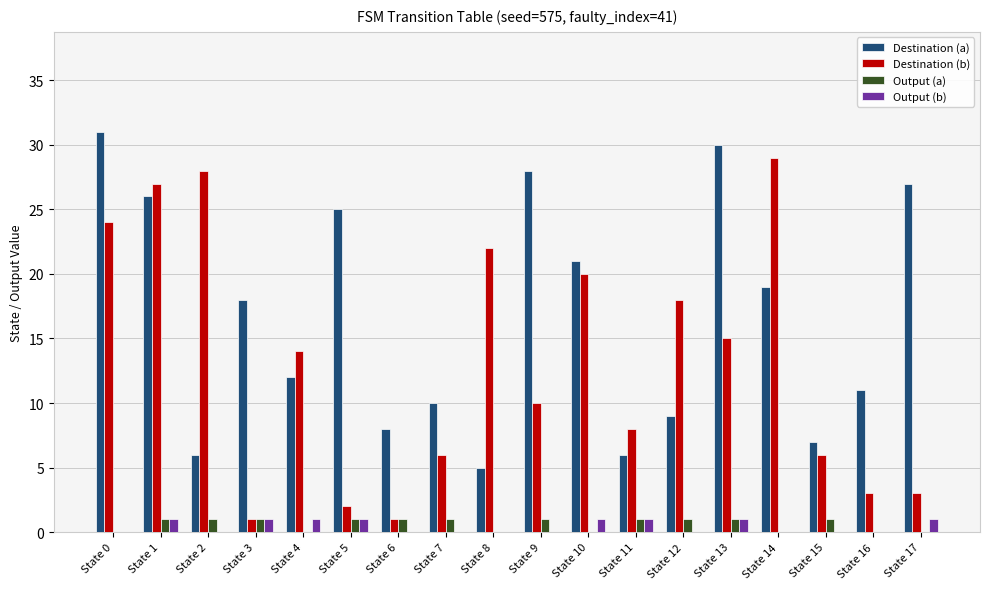

Reading right to left, extract all data points from this chart.

Destination (a): State 17=27	State 16=11	State 15=7	State 14=19	State 13=30	State 12=9	State 11=6	State 10=21	State 9=28	State 8=5	State 7=10	State 6=8	State 5=25	State 4=12	State 3=18	State 2=6	State 1=26	State 0=31
Destination (b): State 17=3	State 16=3	State 15=6	State 14=29	State 13=15	State 12=18	State 11=8	State 10=20	State 9=10	State 8=22	State 7=6	State 6=1	State 5=2	State 4=14	State 3=1	State 2=28	State 1=27	State 0=24
Output (a): State 17=0	State 16=0	State 15=1	State 14=0	State 13=1	State 12=1	State 11=1	State 10=0	State 9=1	State 8=0	State 7=1	State 6=1	State 5=1	State 4=0	State 3=1	State 2=1	State 1=1	State 0=0
Output (b): State 17=1	State 16=0	State 15=0	State 14=0	State 13=1	State 12=0	State 11=1	State 10=1	State 9=0	State 8=0	State 7=0	State 6=0	State 5=1	State 4=1	State 3=1	State 2=0	State 1=1	State 0=0